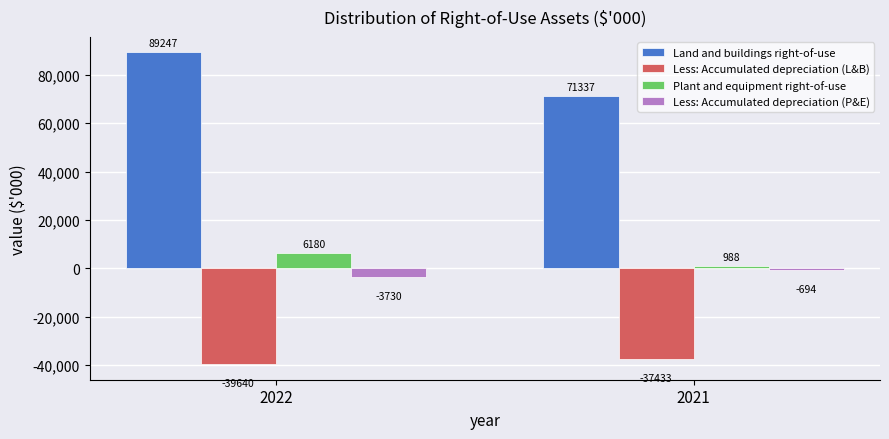

The Less: Accumulated depreciation (P&E) series shows -3730 at 2022. True or false?

True